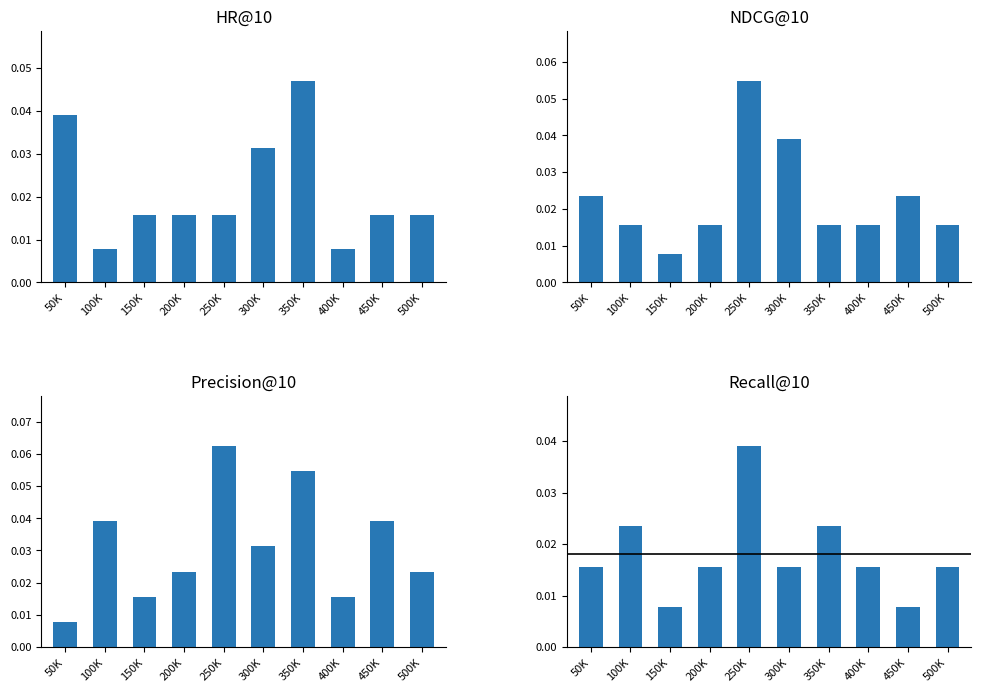

Is the value of Precision@10 at 150K greater than the value of HR@10 at 200K?

No